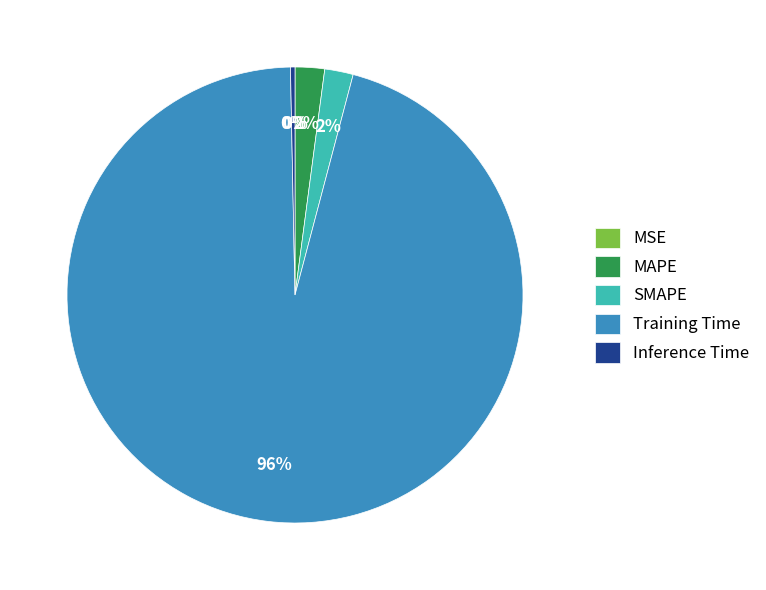

Which category has the biggest portion of the pie?

Training Time